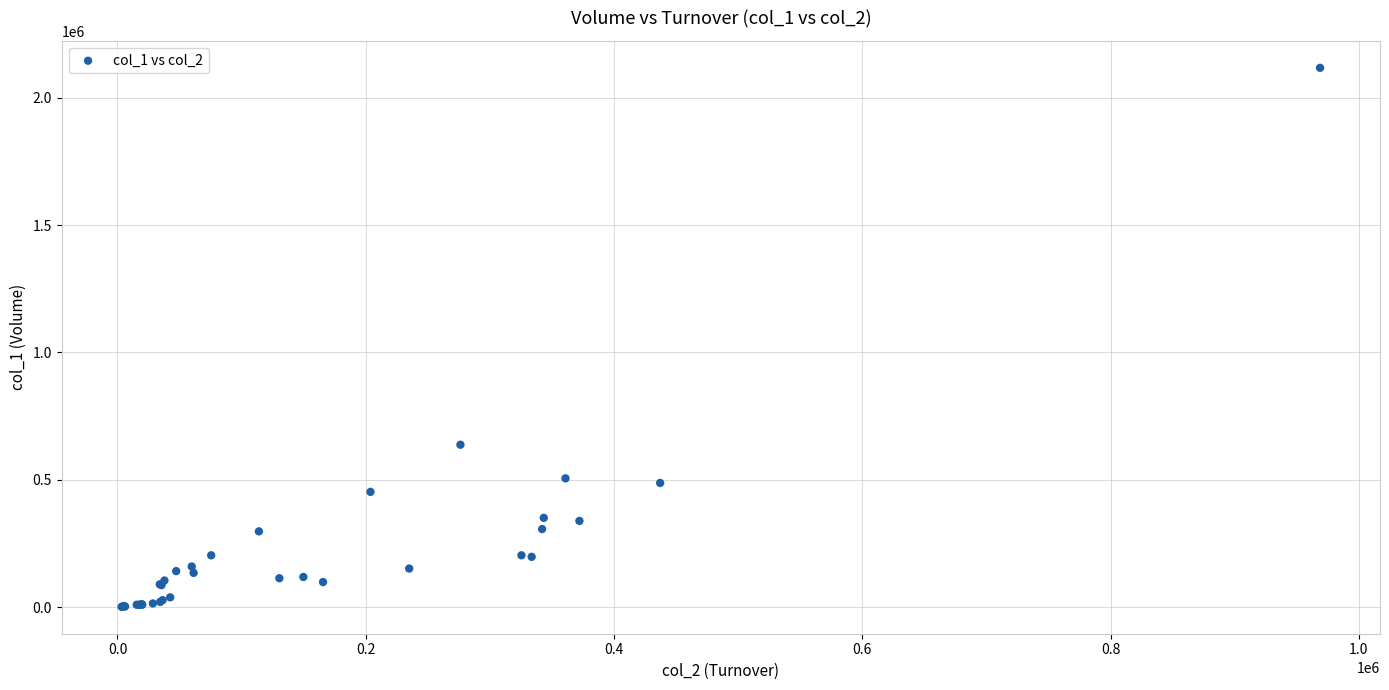

What Y value in the scatter plot is closest to 1059500?

638000